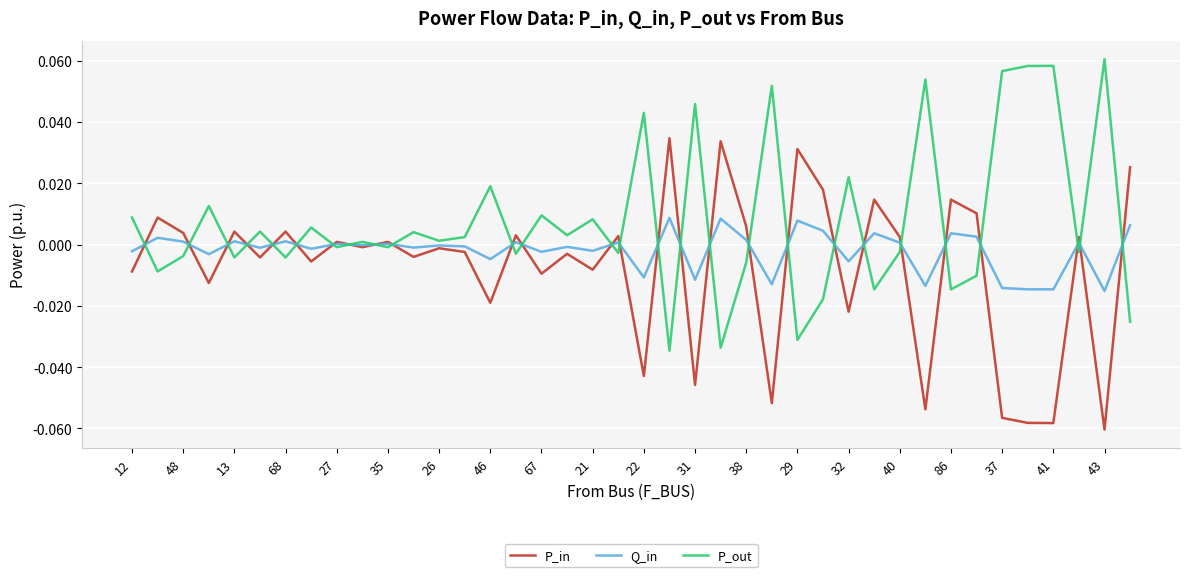

List the series in order of their peak value, highest first.

P_out, P_in, Q_in